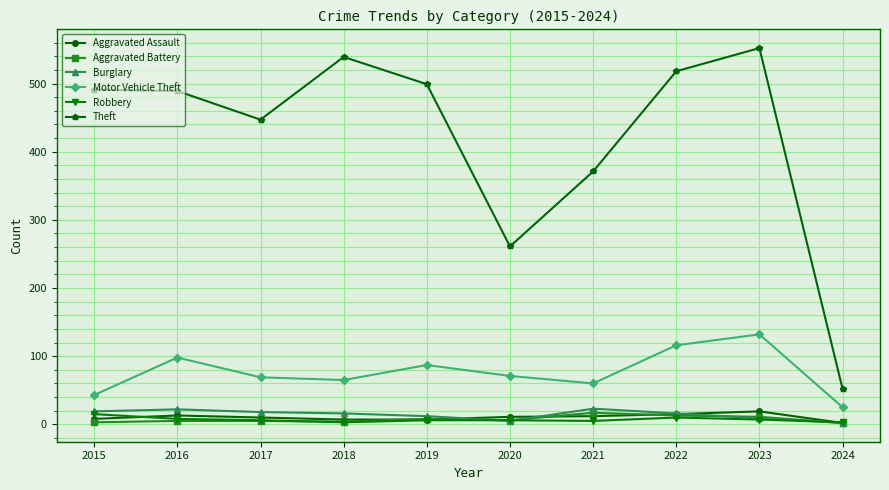

Is it true that Aggravated Battery equals 2 at 2024?

True